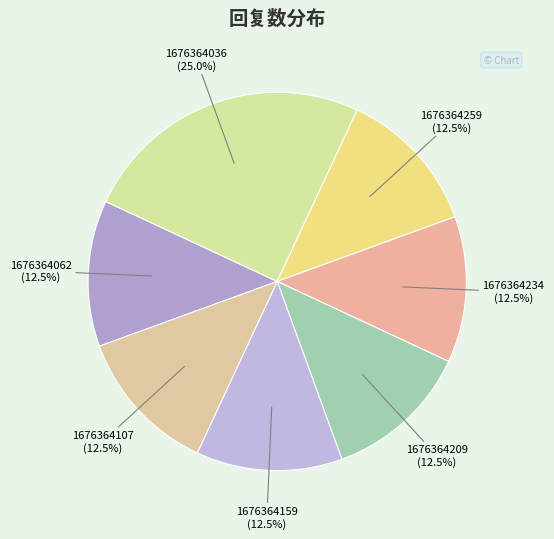

Which slice is the largest?

1676364036